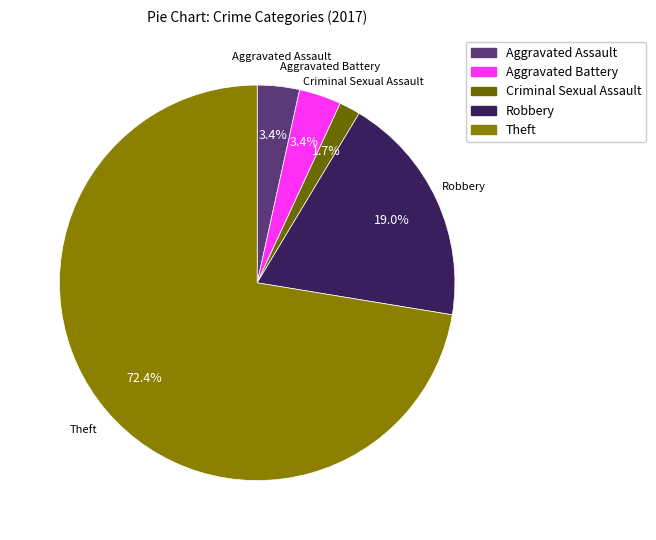

Which has a higher value, Criminal Sexual Assault or Theft?

Theft